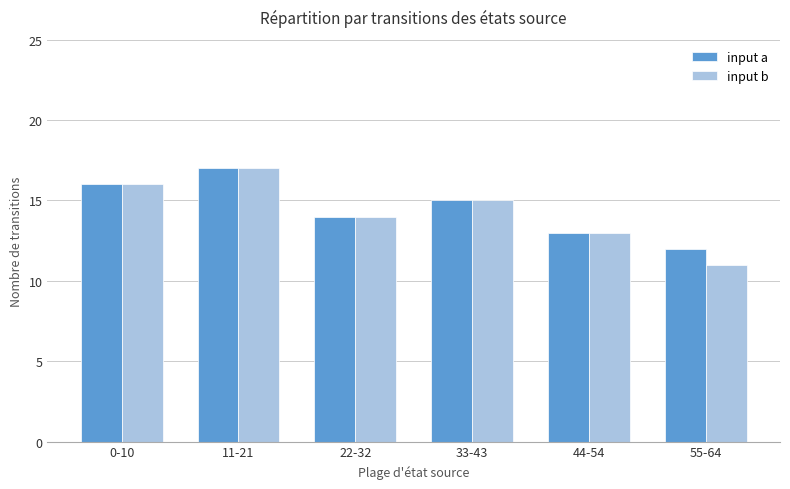

How many input b values are between 13 and 16?

4